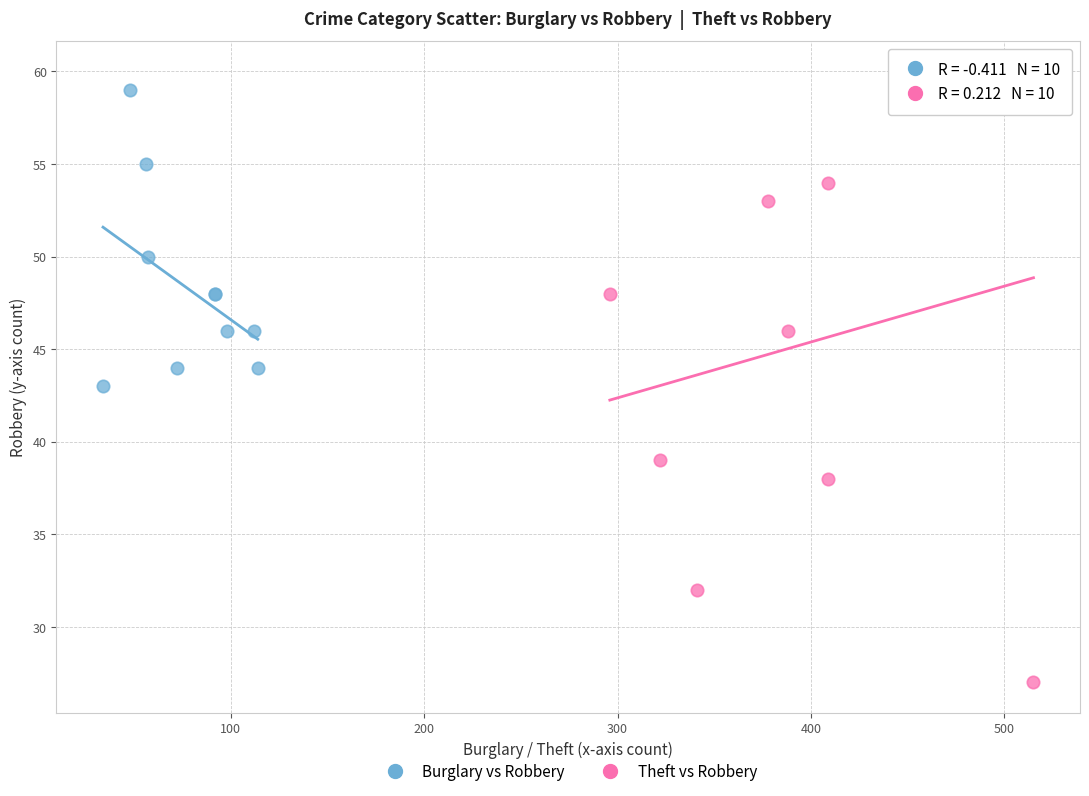

Which series reaches the maximum Y coordinate?

Theft vs Robbery